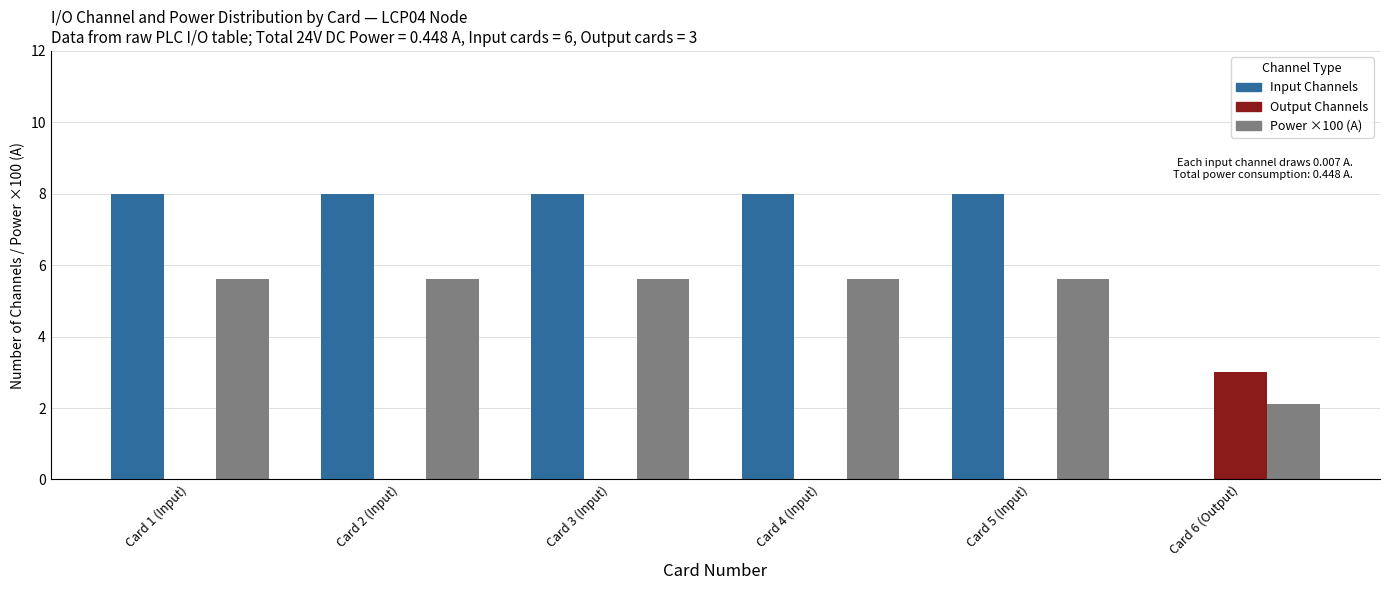

What is the maximum value shown in the chart?

8.0